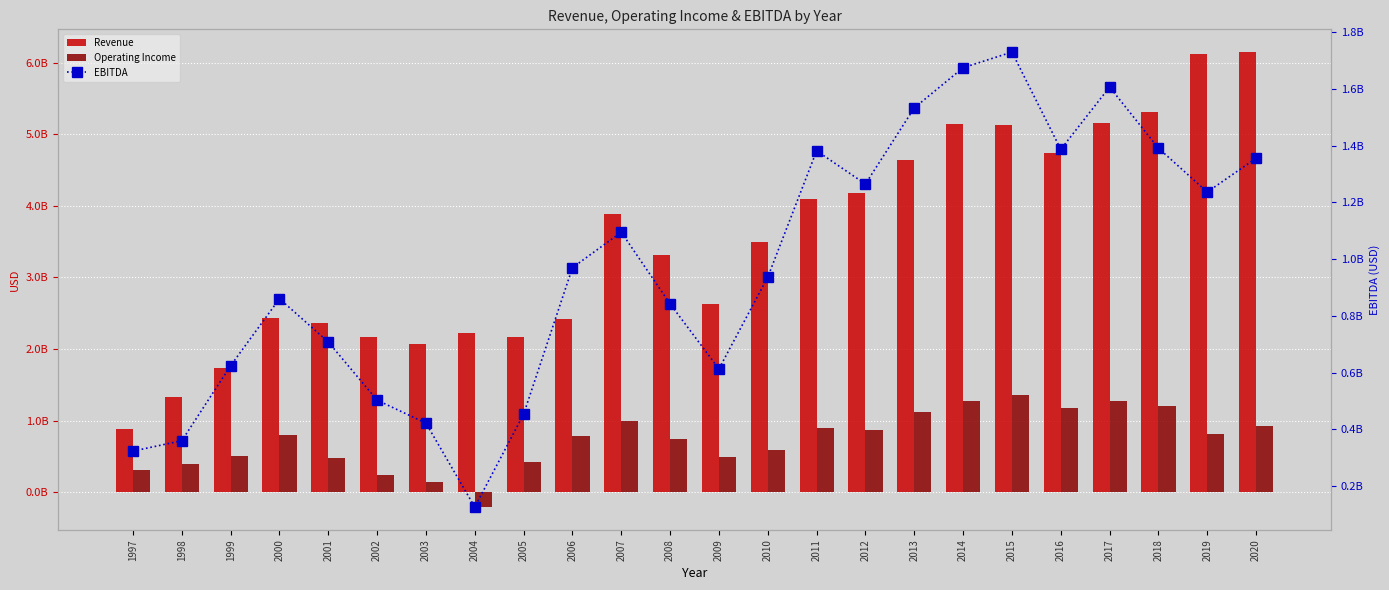

What is the sum of the Revenue values at 2015 and 2018?

10437000000